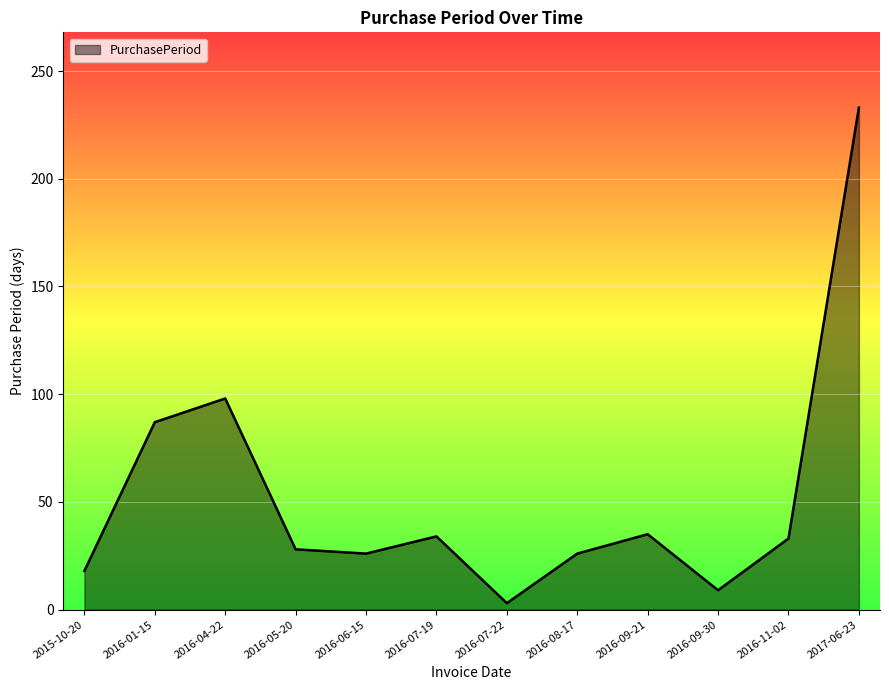

What is the greatest value displayed?

233